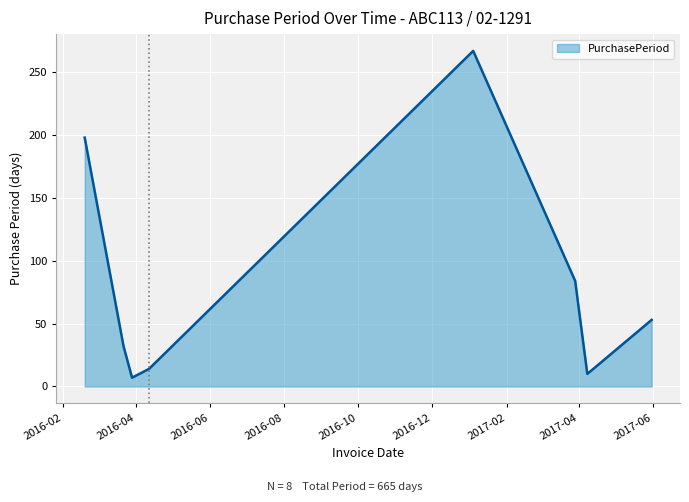

Reading right to left, list all the values displayed in this chart.

53	10	84	267	14	7	32	198